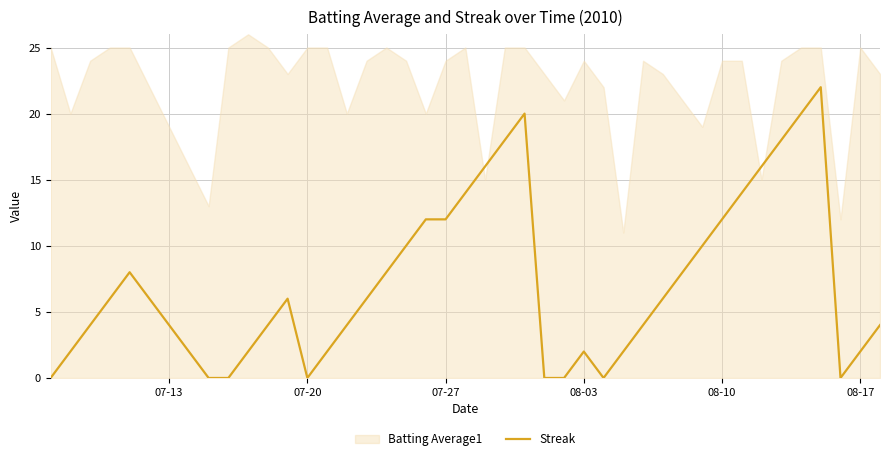

Does the chart have visible grid lines?

Yes